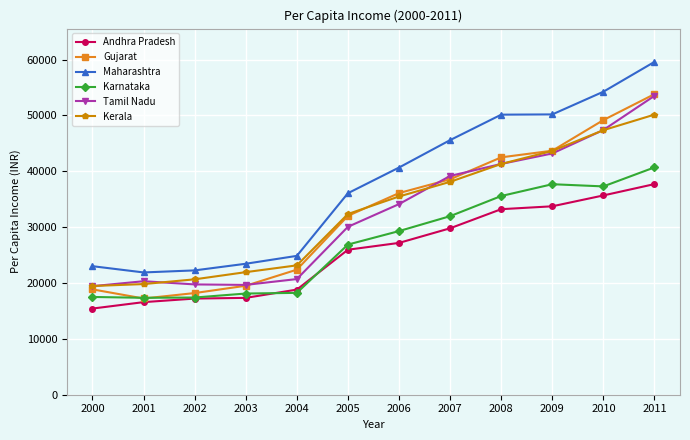

True or false: Karnataka and Tamil Nadu intersect in this chart.

False